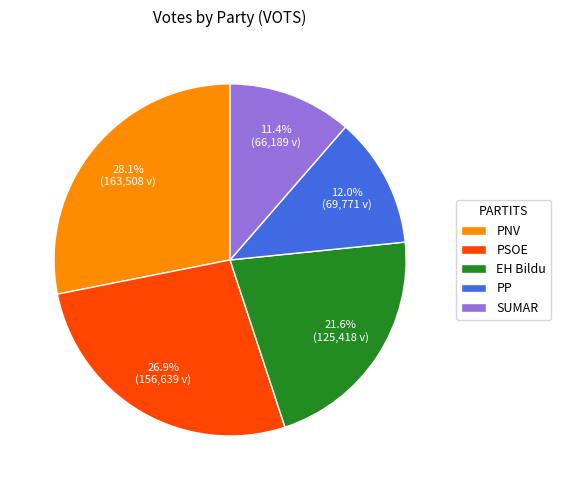

Count the number of slices in the pie.

5